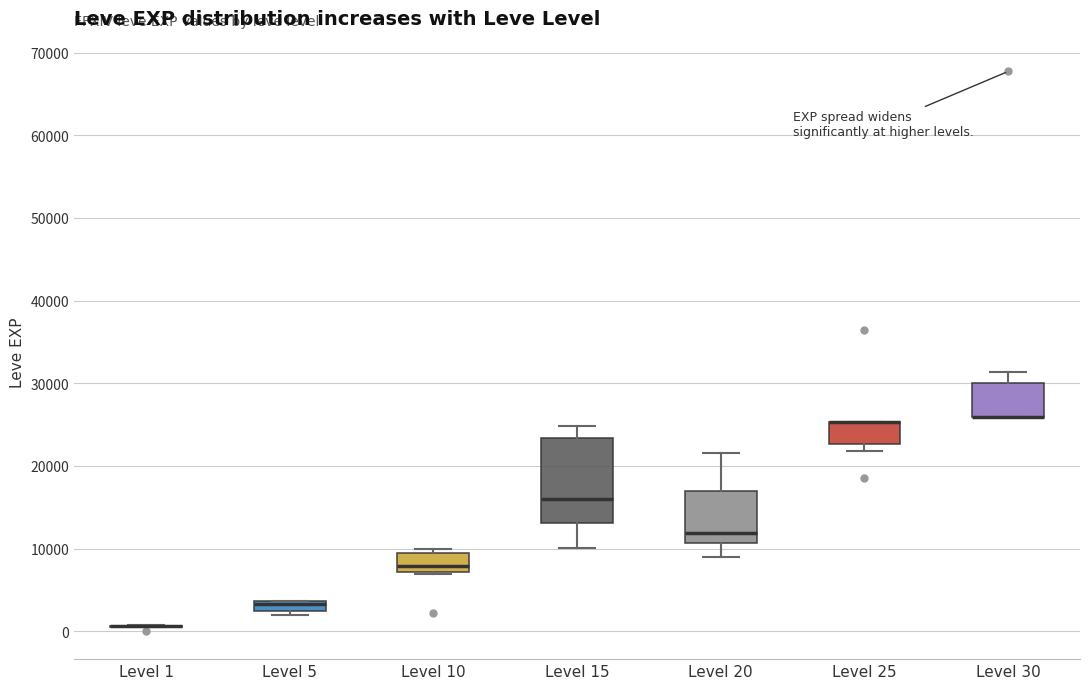

Which box is the tallest, from its lower edge to its upper edge?

Level 15